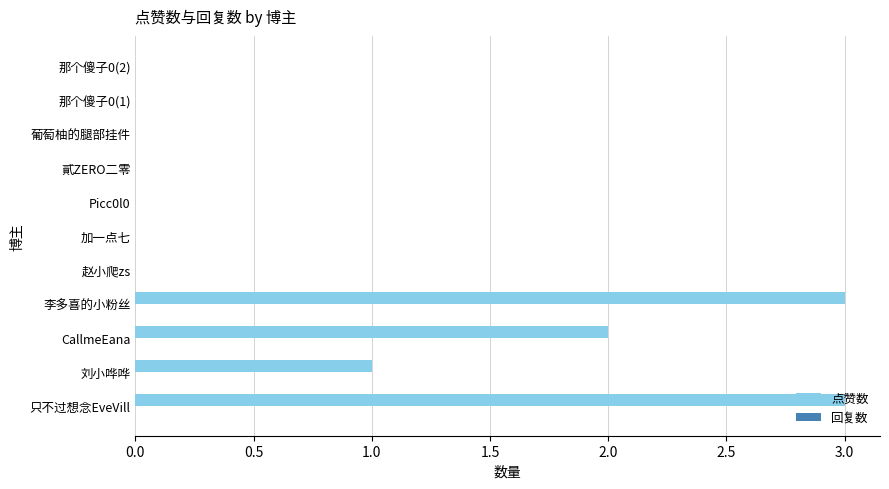

What is the sum of all values?

9